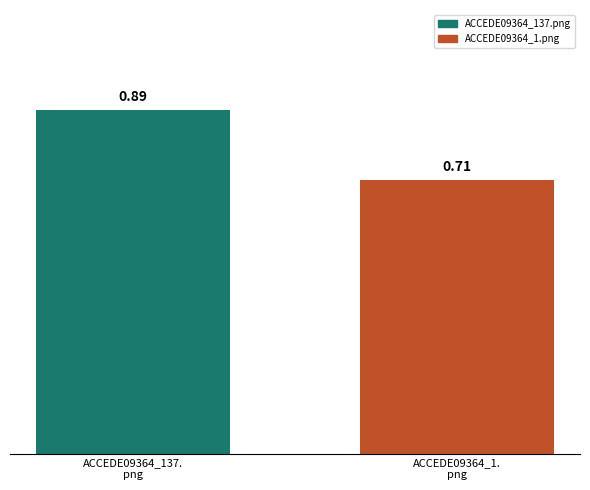

Rank the series by their maximum value, from highest to lowest.

ACCEDE09364_137.png, ACCEDE09364_1.png